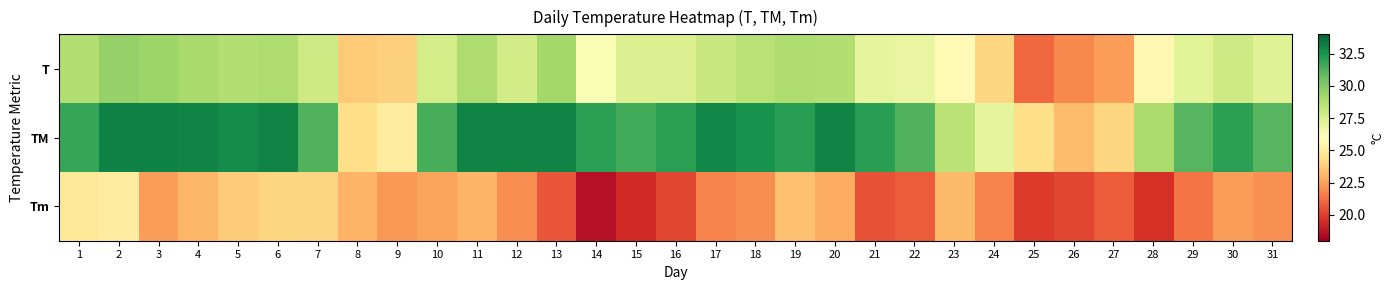

What is the difference between the highest and lowest values at 7?

7.2